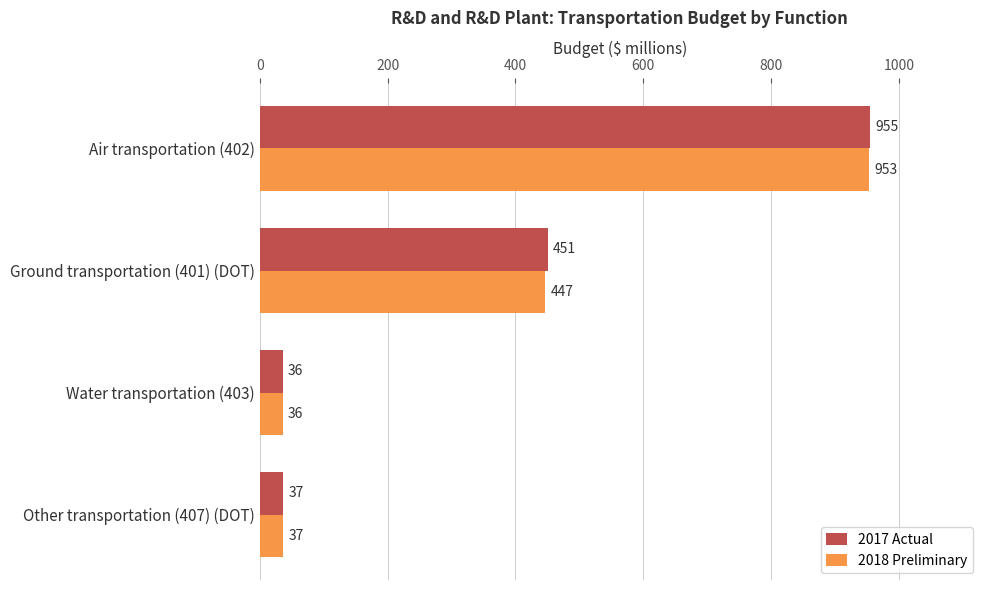

What is the sum of the 2017 Actual values at Water transportation (403) and Other transportation (407) (DOT)?

73